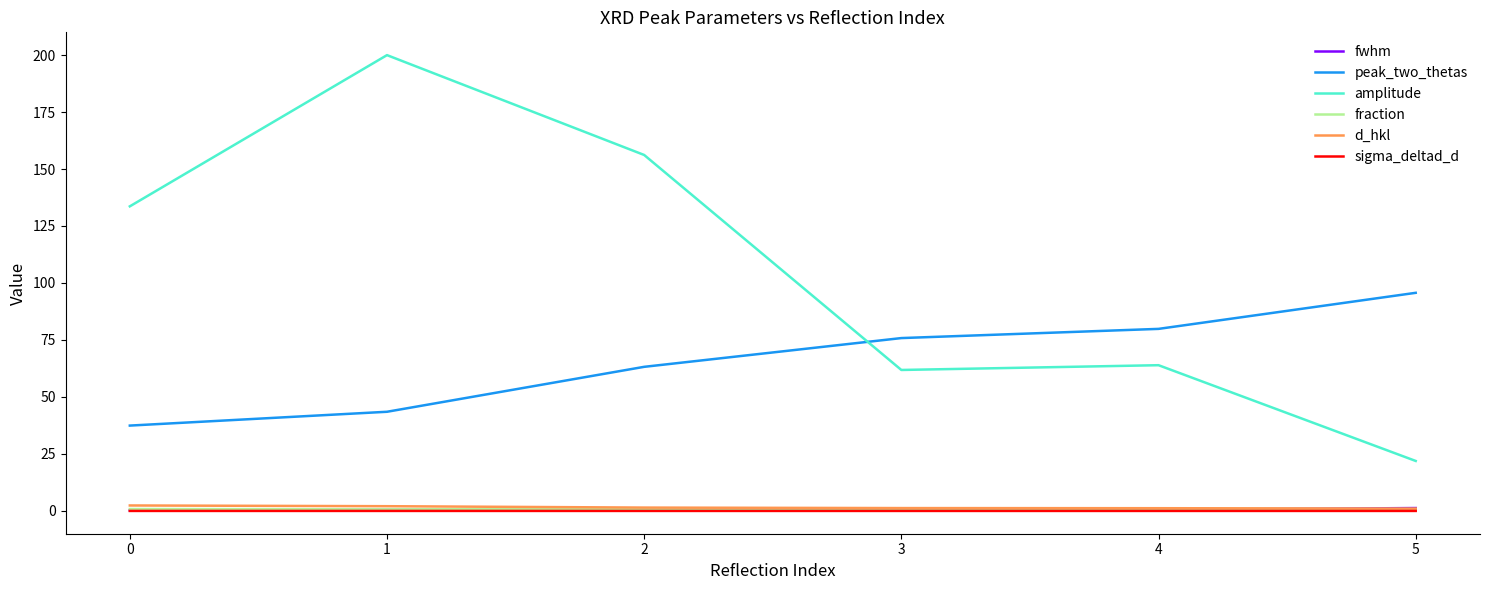

True or false: peak_two_thetas and d_hkl intersect in this chart.

False